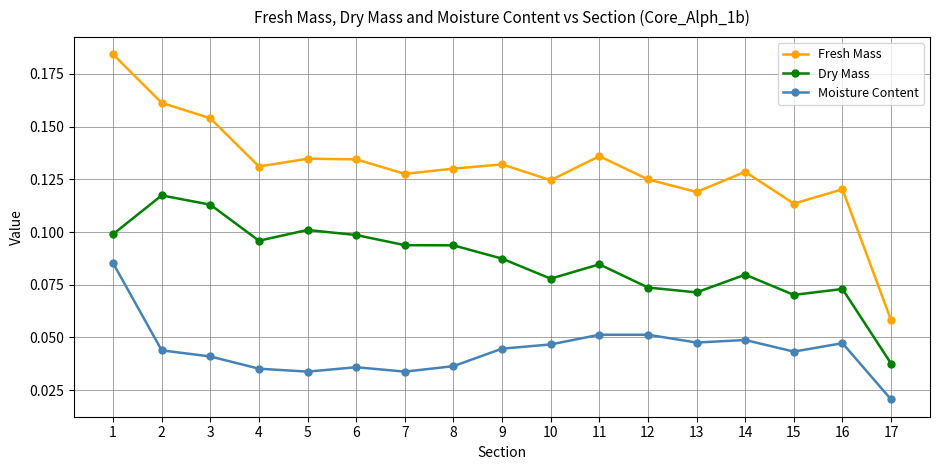

What is the sum of all Fresh Mass values?

2.2